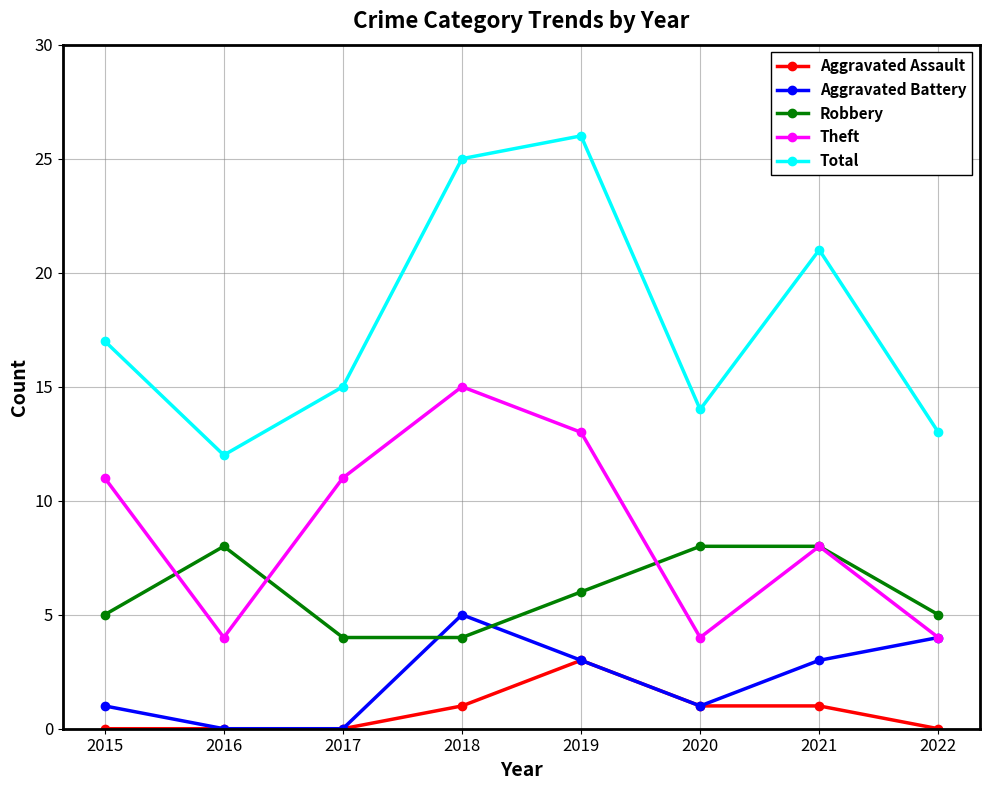

At how many categories does at least one series exceed 11?

8